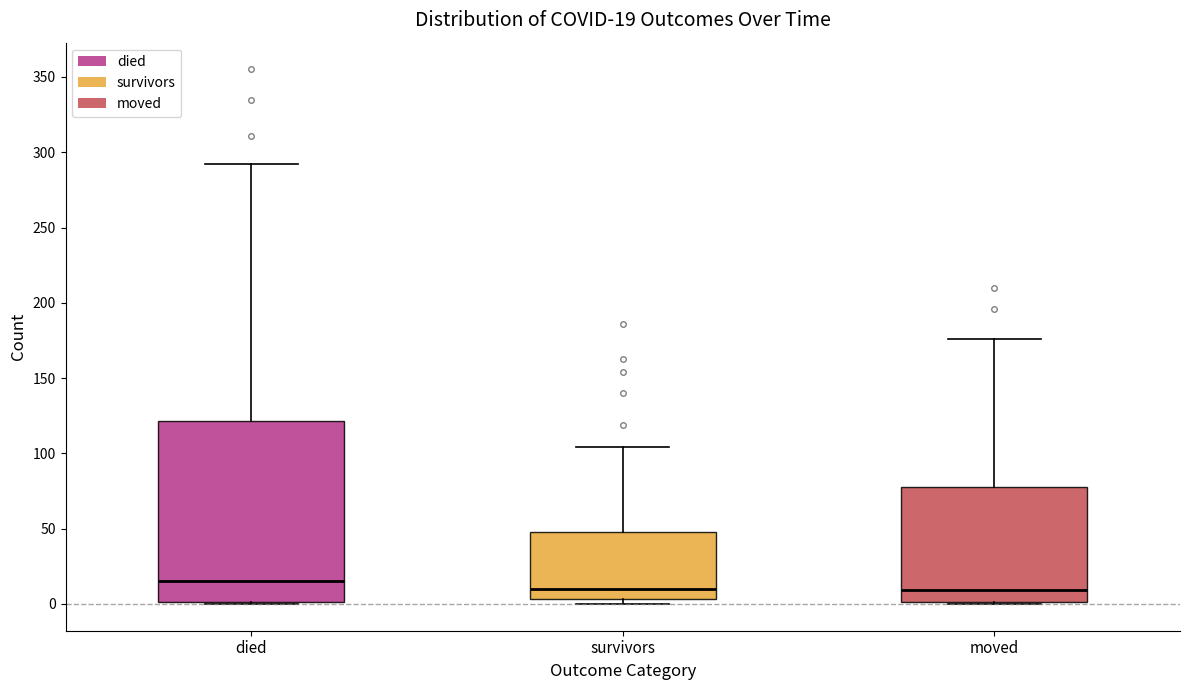

Which box is the tallest, from its lower edge to its upper edge?

died